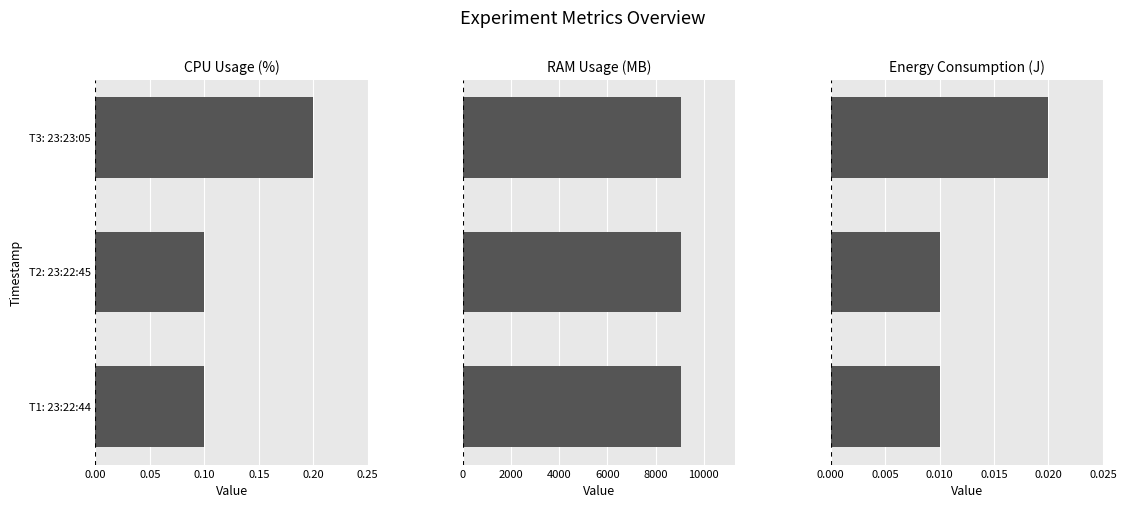

What are all the series names shown in the legend?

CPU Usage (%), RAM Usage (MB), Energy Consumption (J)